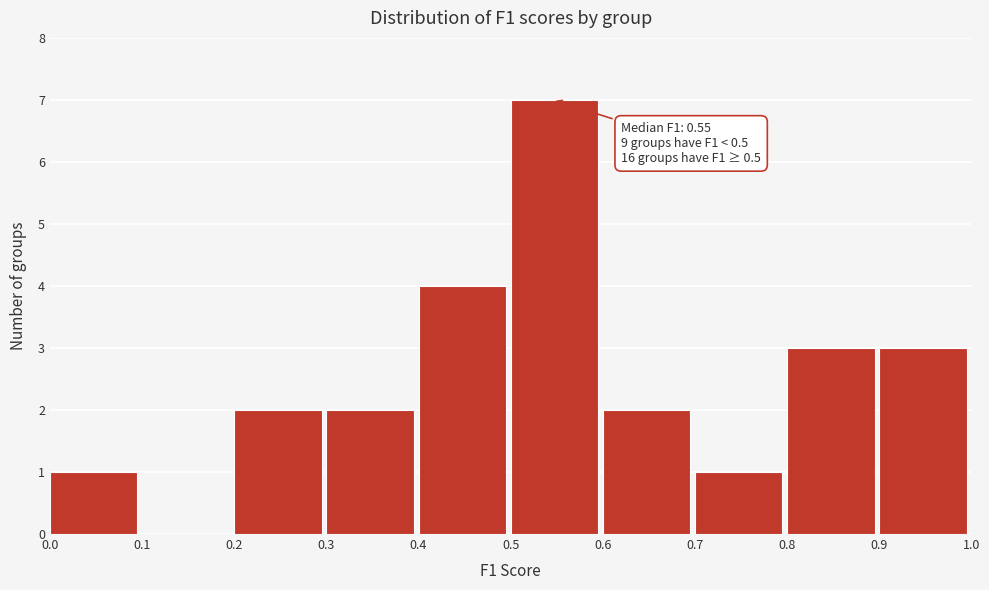

Over which range of the x-axis is the bar tallest?

0.5 to 0.6